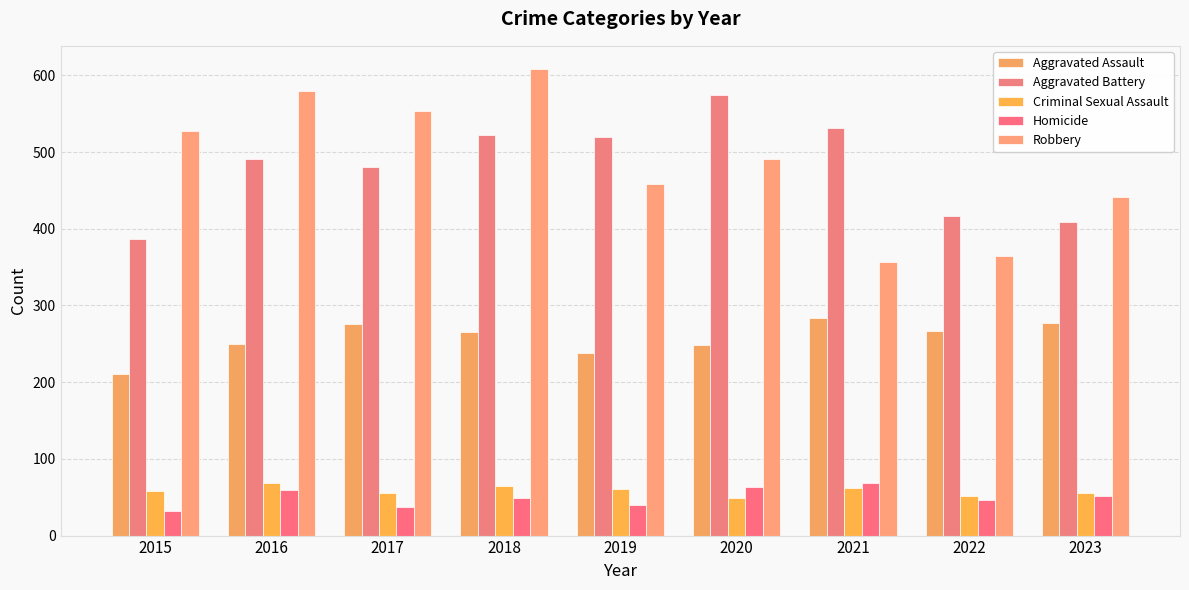

At 2021, list the series in order from largest to smallest.

Aggravated Battery, Robbery, Aggravated Assault, Homicide, Criminal Sexual Assault